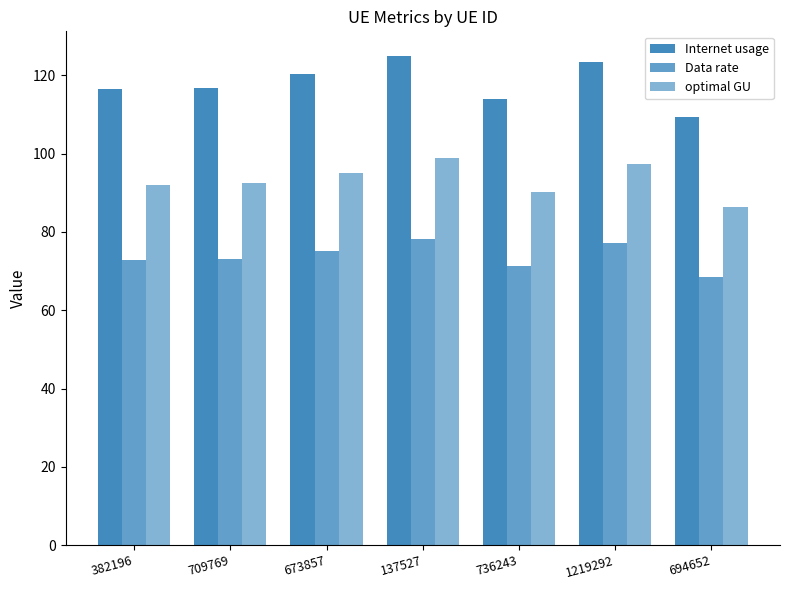

List the series in order of their peak value, lowest first.

Data rate, optimal GU, Internet usage